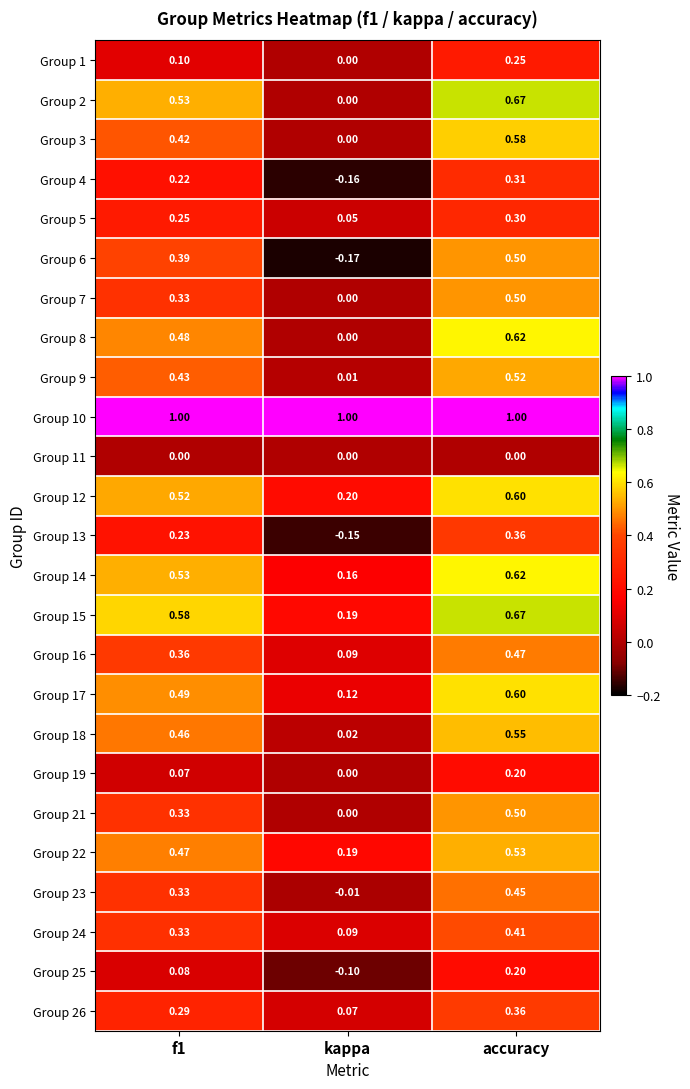

Which category has the lowest value in the Group 7 series?

kappa